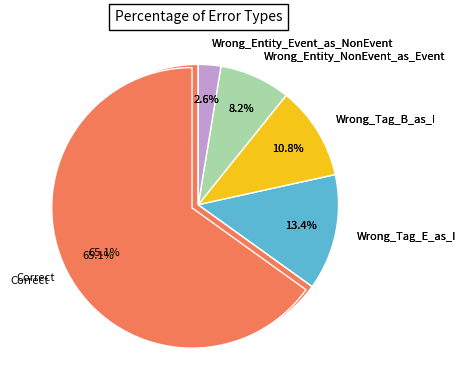

What is the largest slice in the pie chart?

Correct